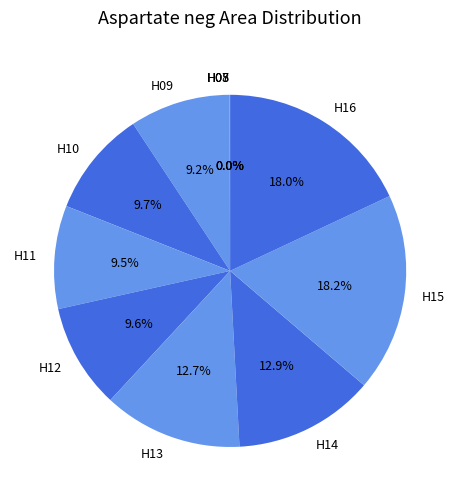

Does any single category account for the majority?

No